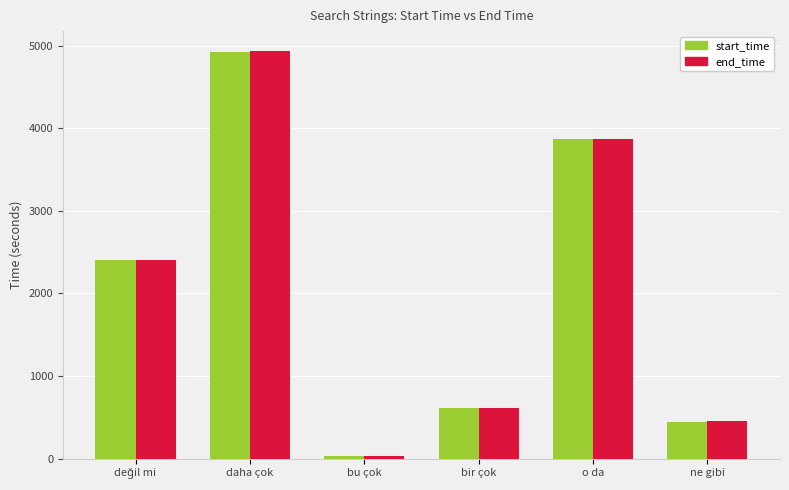

What is the average value of the start_time series?

2050